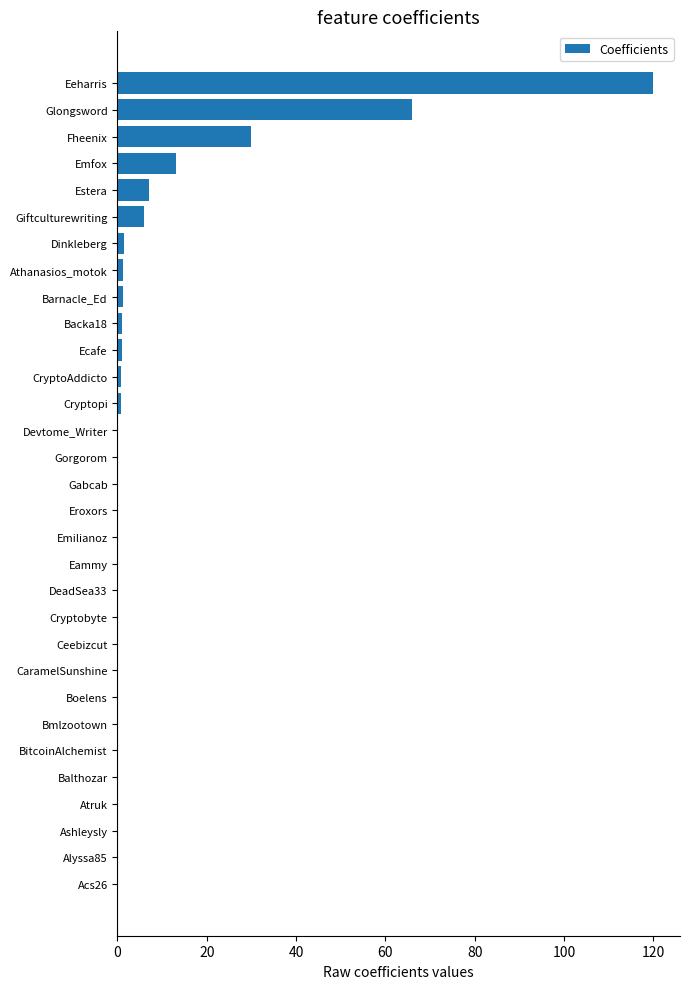

What is the sum of all values?

249.4